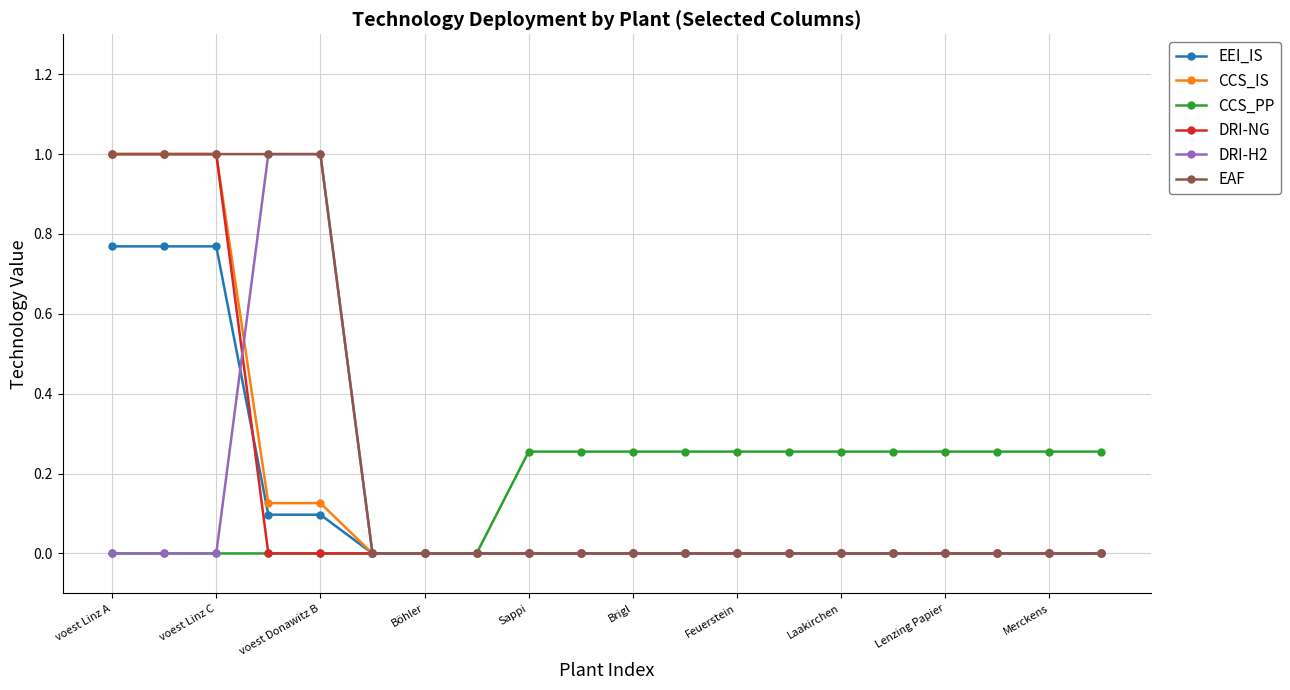

Which series has the largest total across all categories?

EAF